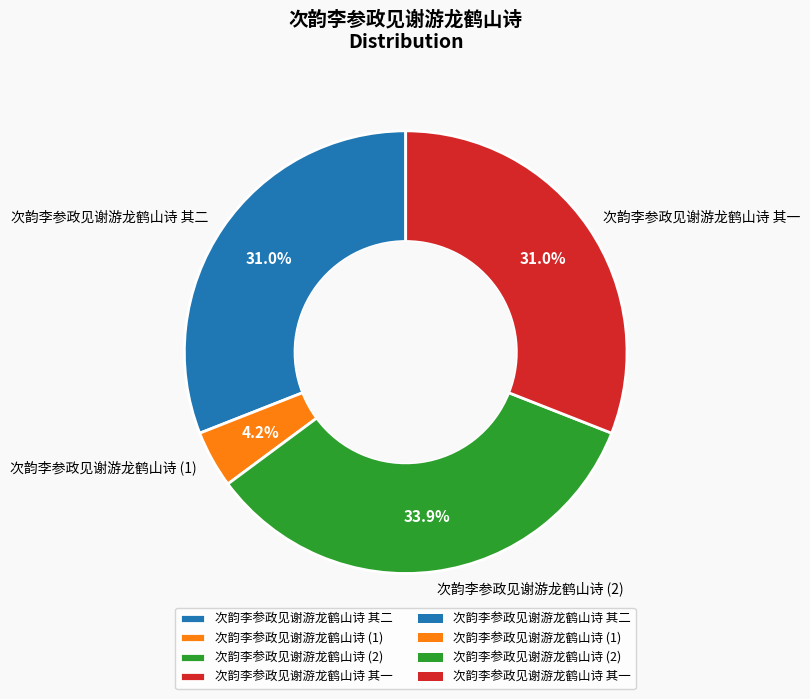

Count the number of slices in the pie.

4